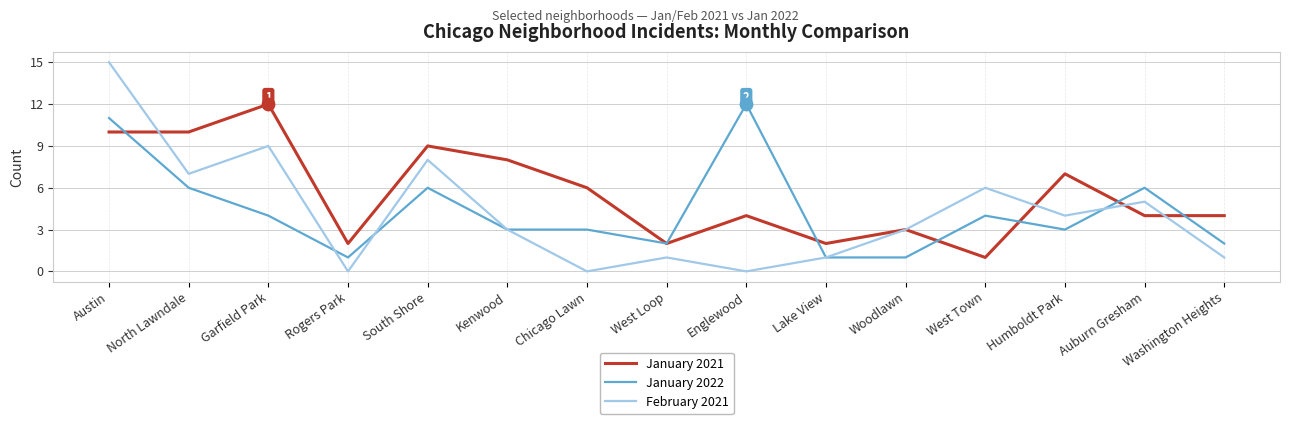

Which series has the largest total across all categories?

January 2021